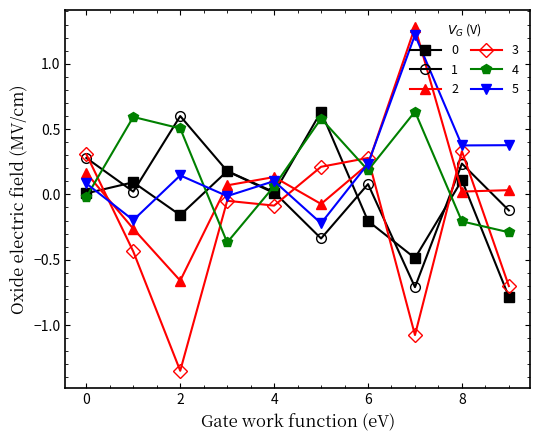

How many interior local peaks does the 1 series have?

3